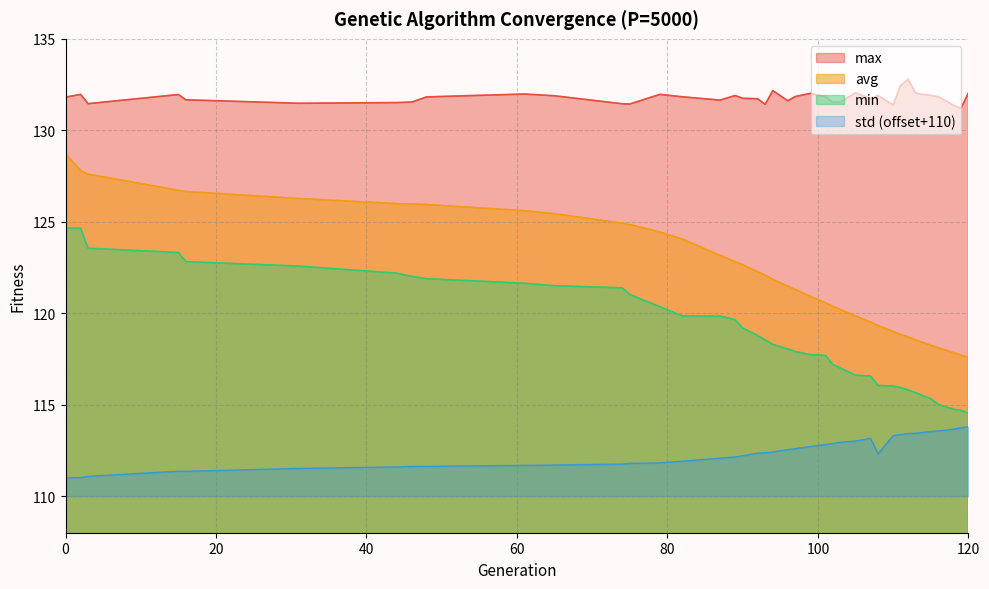

How many categories are shown in the chart?

39